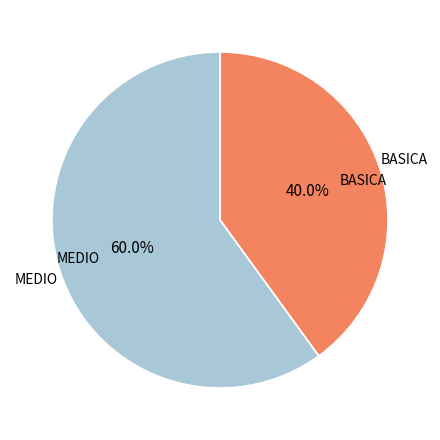

Which slice is the smallest?

BASICA